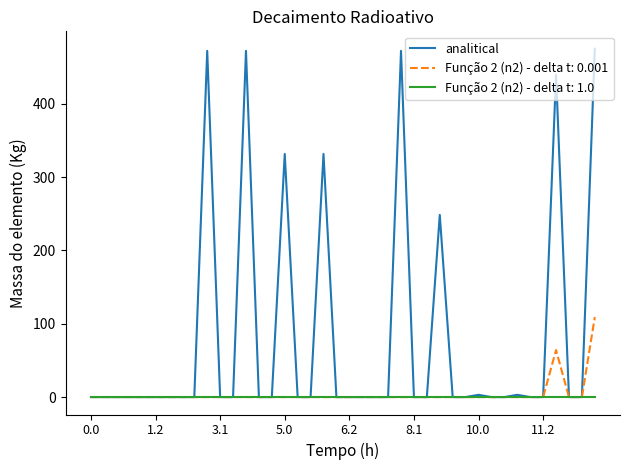

Which series has the largest total across all categories?

analitical